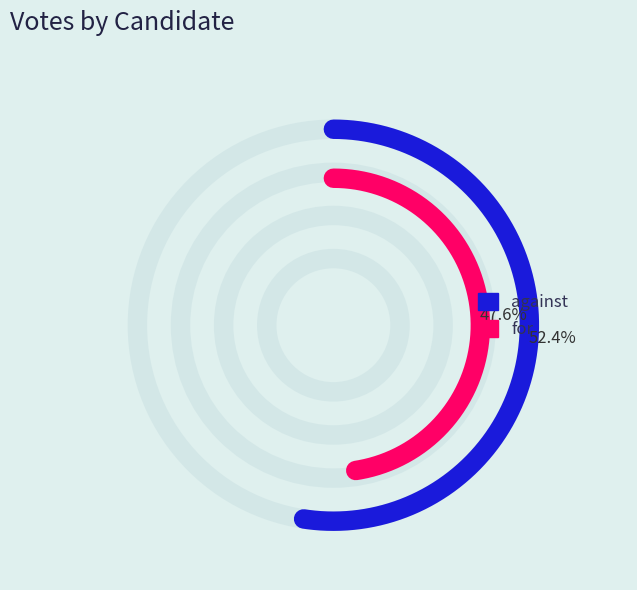

Is there any slice that represents more than half of the pie?

Yes